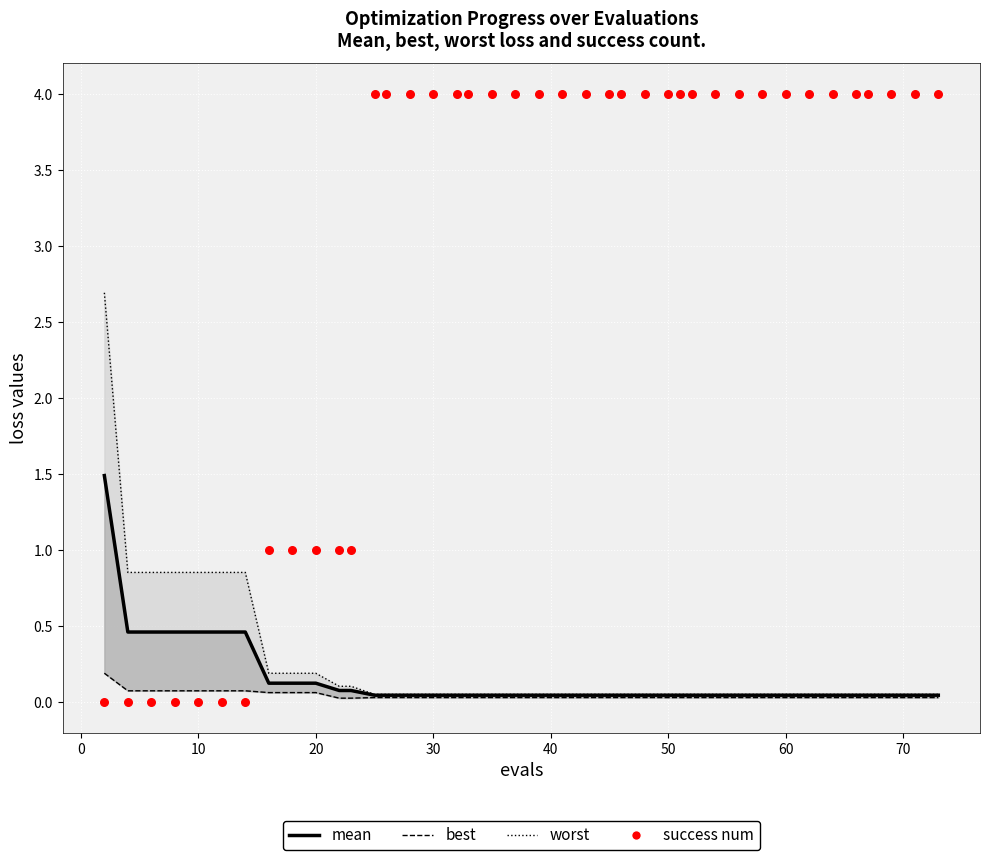

Which series reaches the minimum Y coordinate?

success num